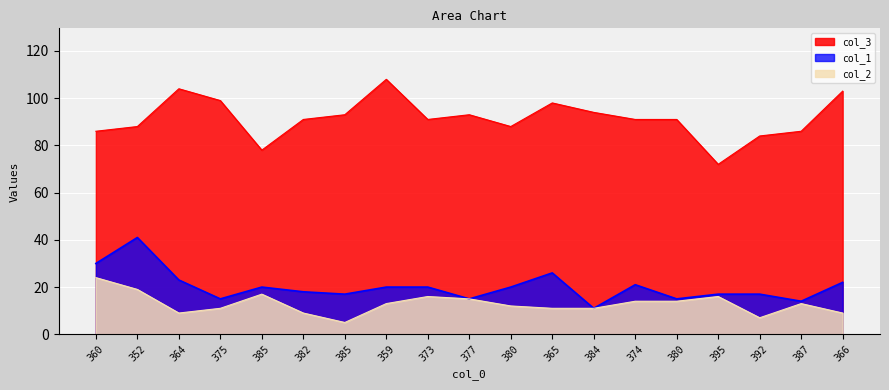

How many interior local peaks does the col_1 series have?

4